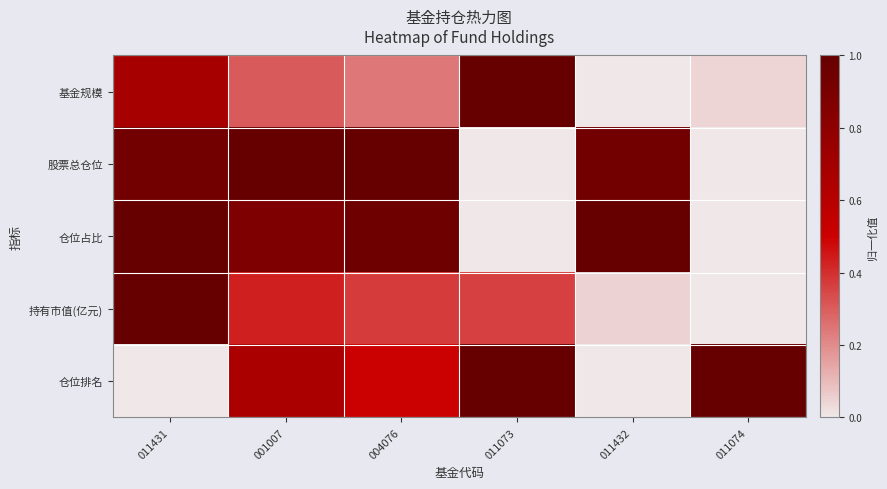

Between 011073 and 011432, which series saw the biggest shift?

基金规模